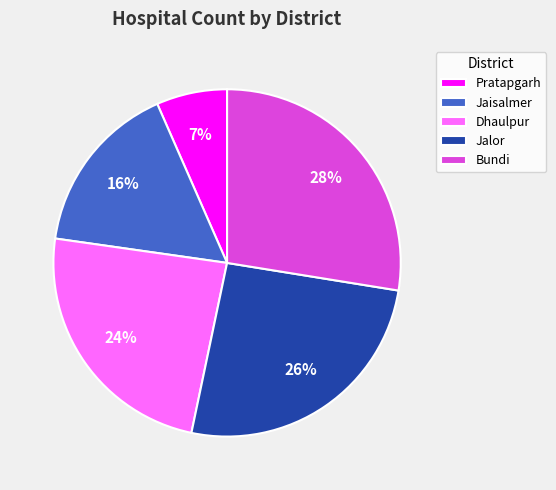

Is there a majority slice in this chart?

No